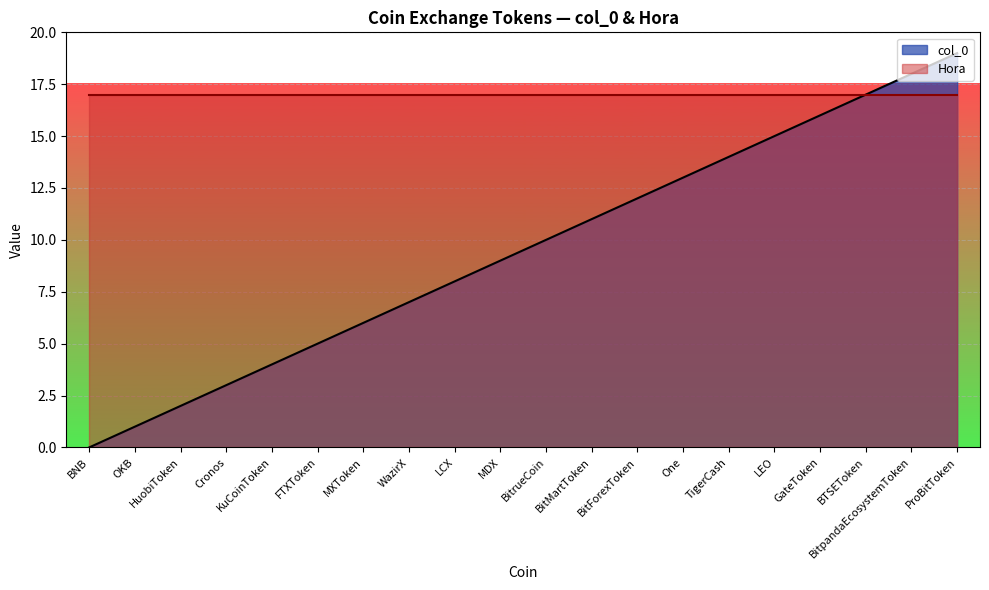

What is the difference between the maximum and minimum values?

19